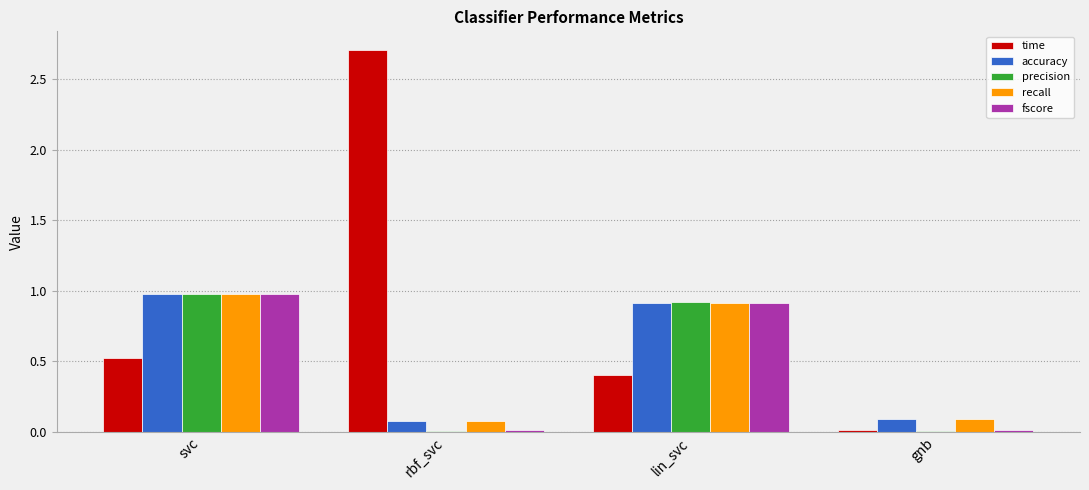

What is the sum of all time values?

3.6